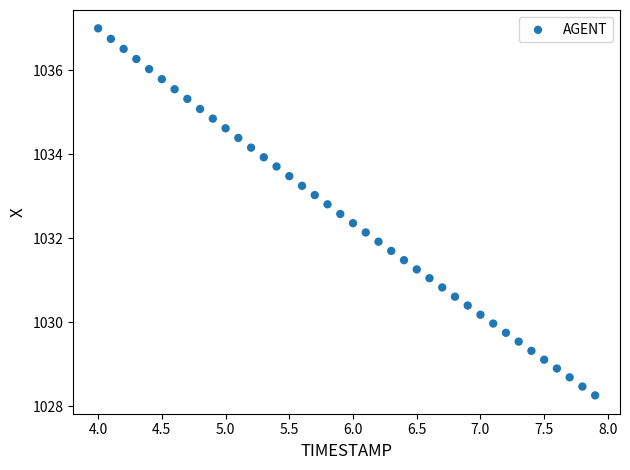

What is the range of X values (max minus min)?

3.9